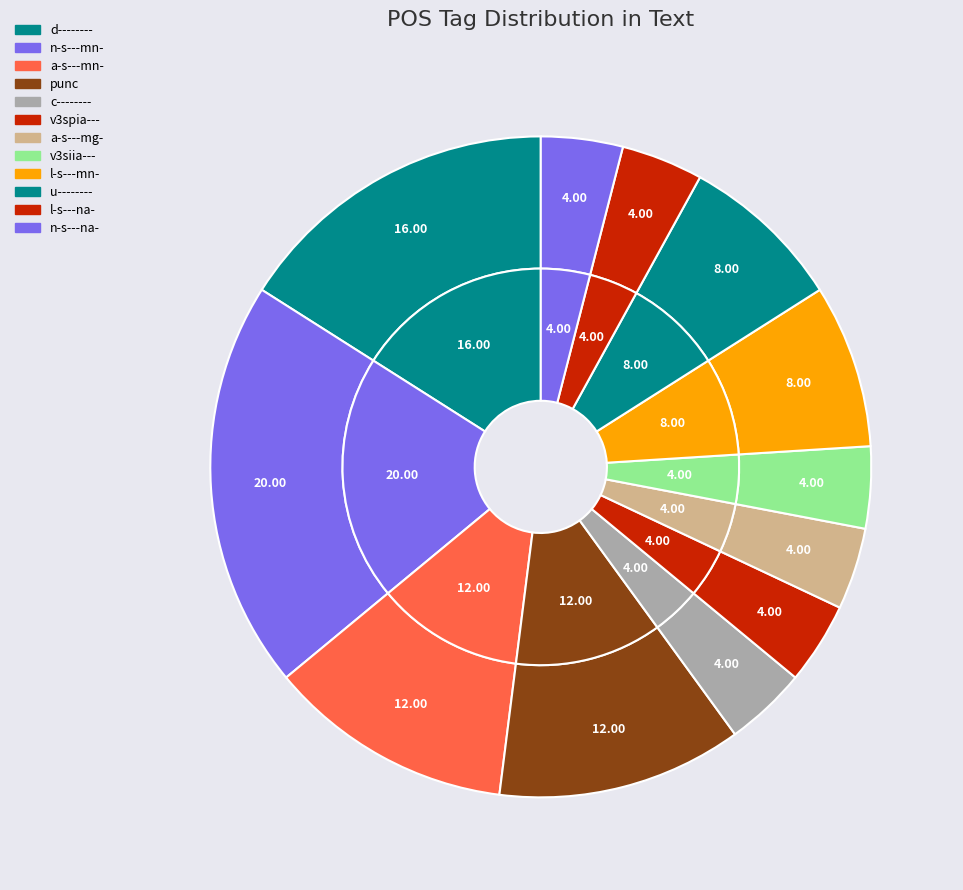

Rank the categories by value from highest to lowest.

n-s---mn-, d--------, a-s---mn-, punc, l-s---mn-, u--------, c--------, v3spia---, a-s---mg-, v3siia---, l-s---na-, n-s---na-